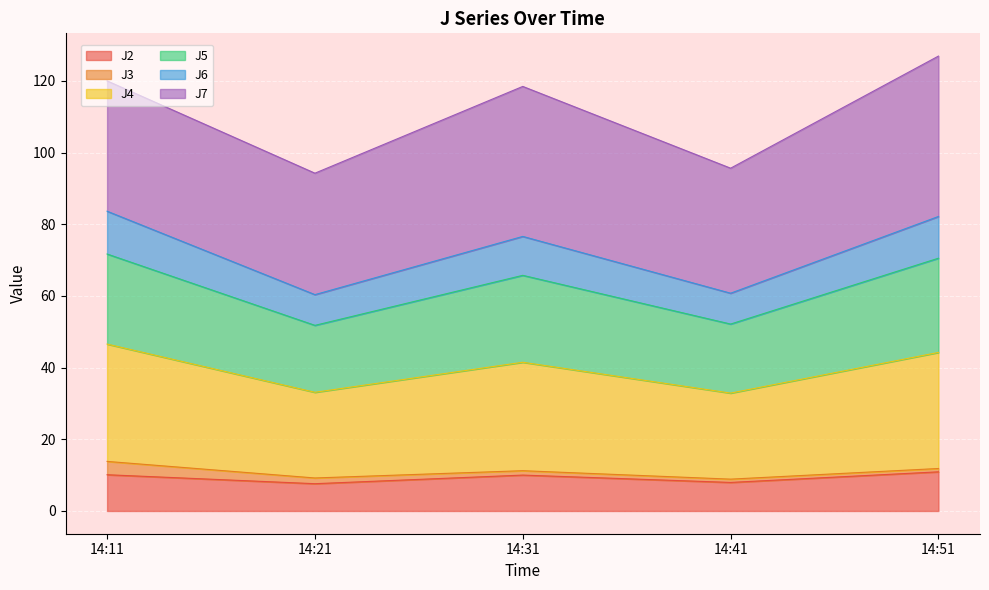

What is the highest value of the J2 series?

10.9